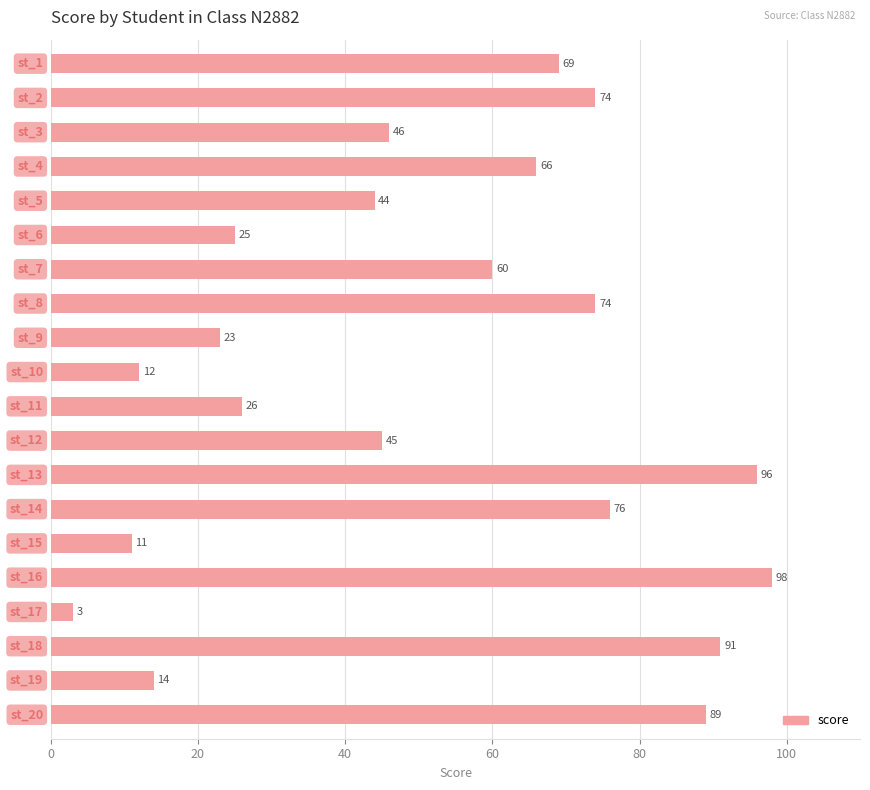

Count the number of categories in the chart.

20